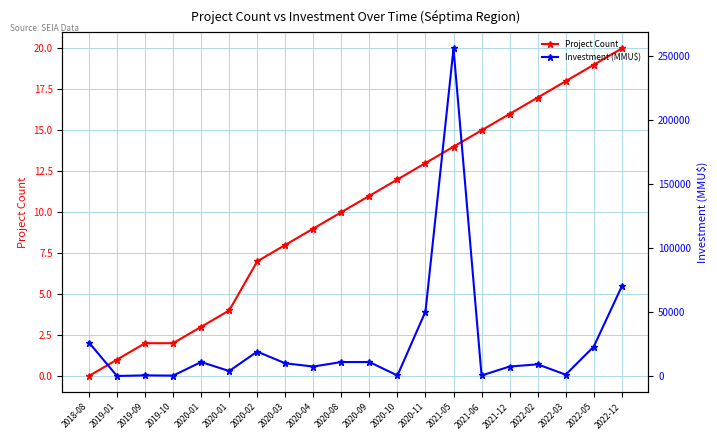

Which series has the largest range (max minus min)?

Investment (MMU$)